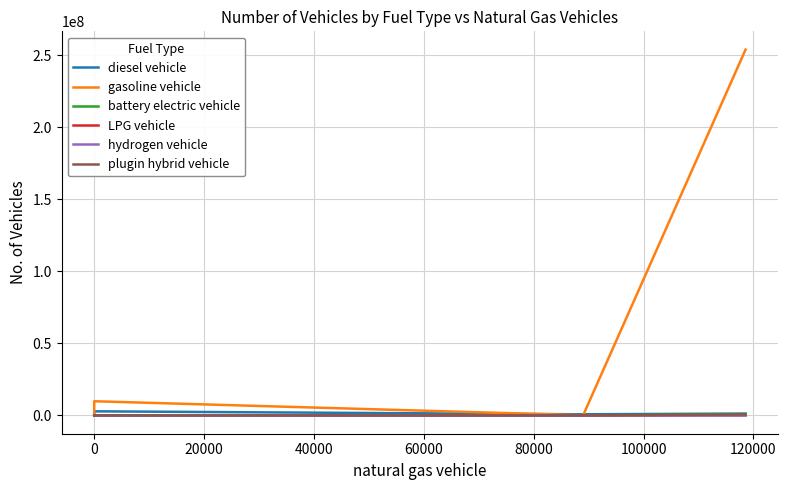

The battery electric vehicle series shows 300.0 at 60000. True or false?

True